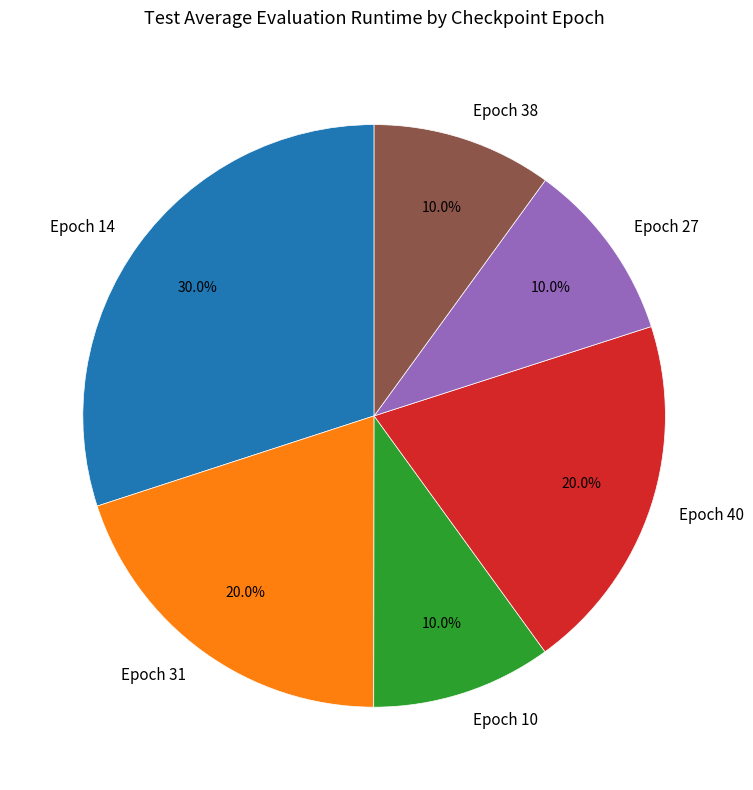

What percentage do Epoch 38 and Epoch 10 together represent?

20.0%